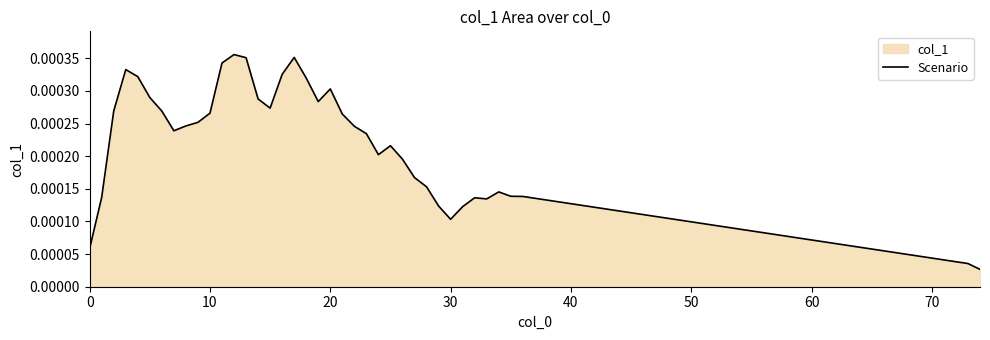

At which category does the chart reach its peak across all series?

12